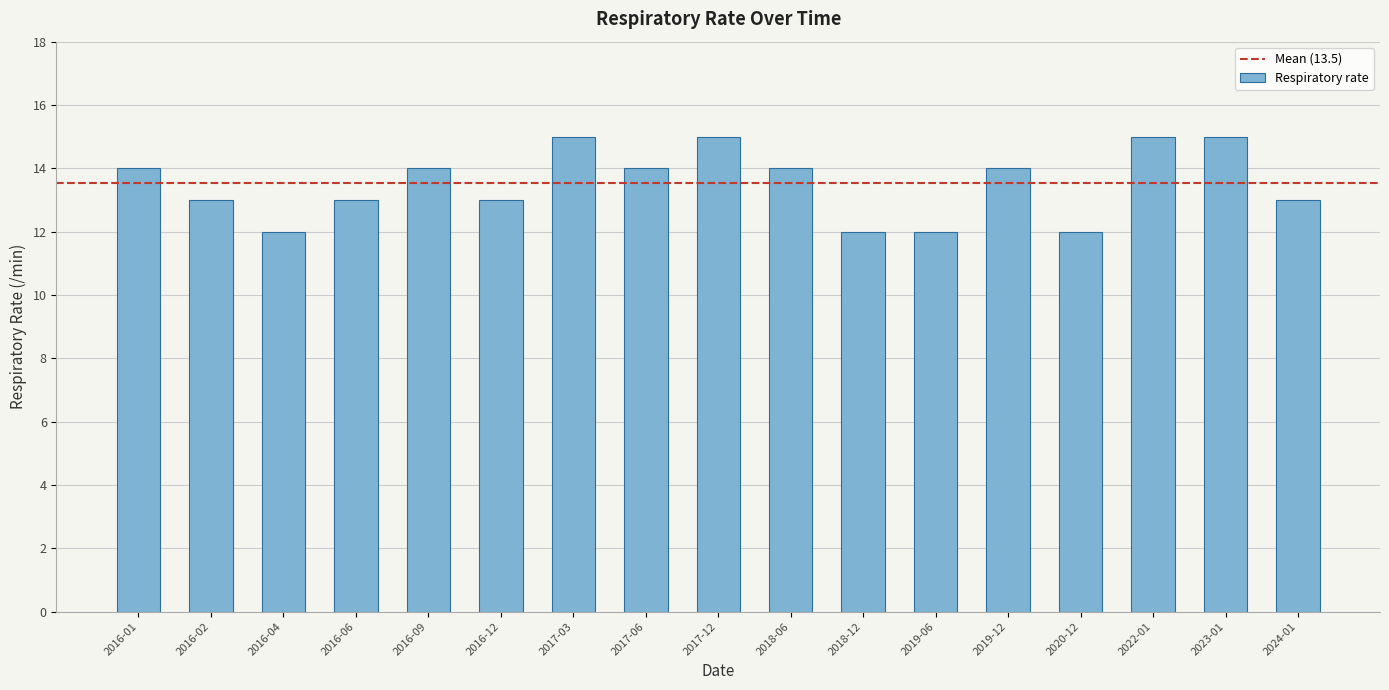

Is it true that the value at 2016-02 is 6?

False